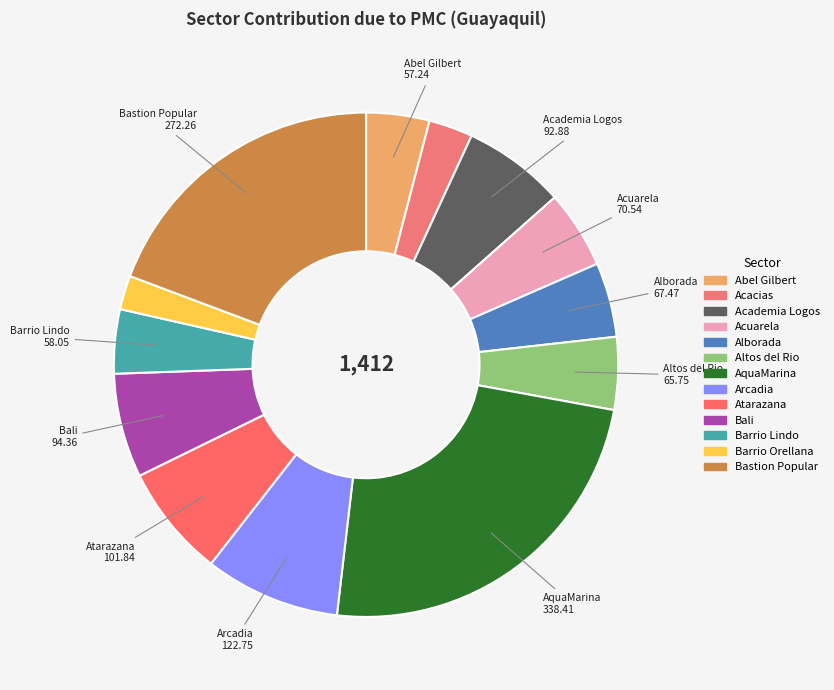

To the nearest percent, what percentage of the pie is Barrio Orellana?

2%